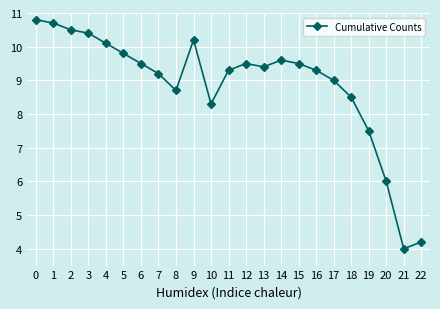

The value at 8 is 11.8. True or false?

False